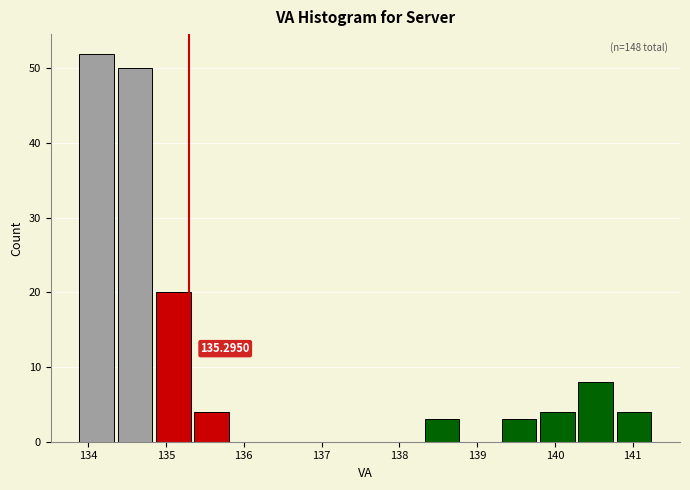

Over which range of the x-axis is the bar tallest?

133.9 to 134.4